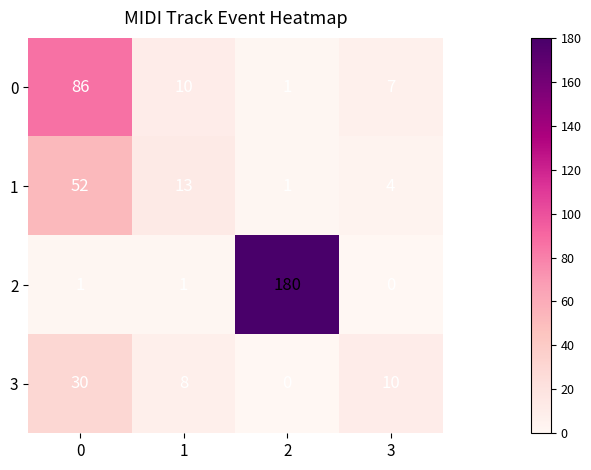

Reading left to right, transcribe all the data shown in this chart.

0: 0=86	1=10	2=1	3=7
1: 0=52	1=13	2=1	3=4
2: 0=1	1=1	2=180	3=0
3: 0=30	1=8	2=0	3=10